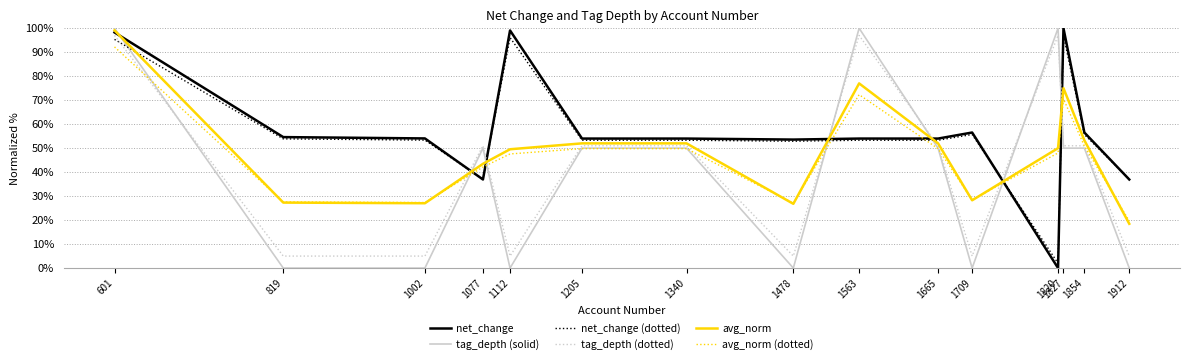

Is this an area chart (filled region under the line)?

No